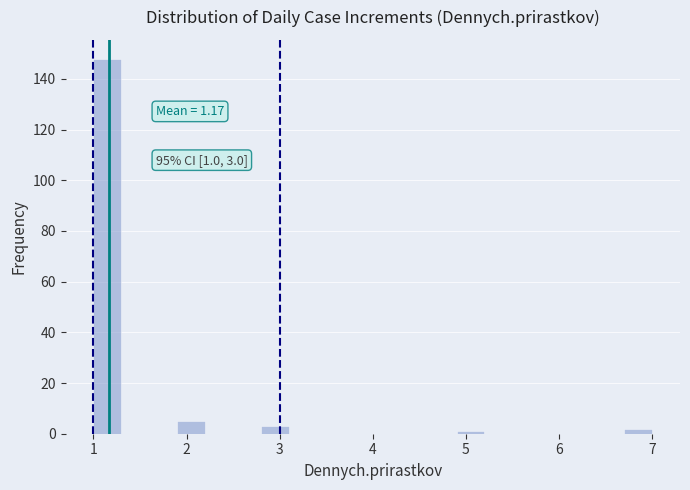

Read against the x-axis, roughly where is the centre of the tallest bar?

1.2